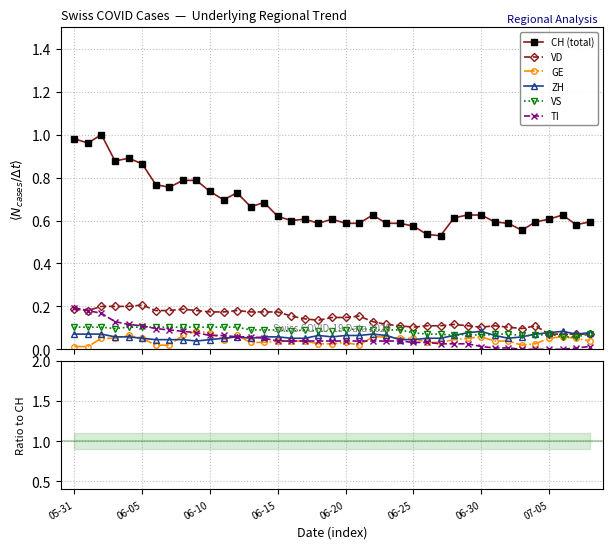

True or false: VD and VS intersect in this chart.

False